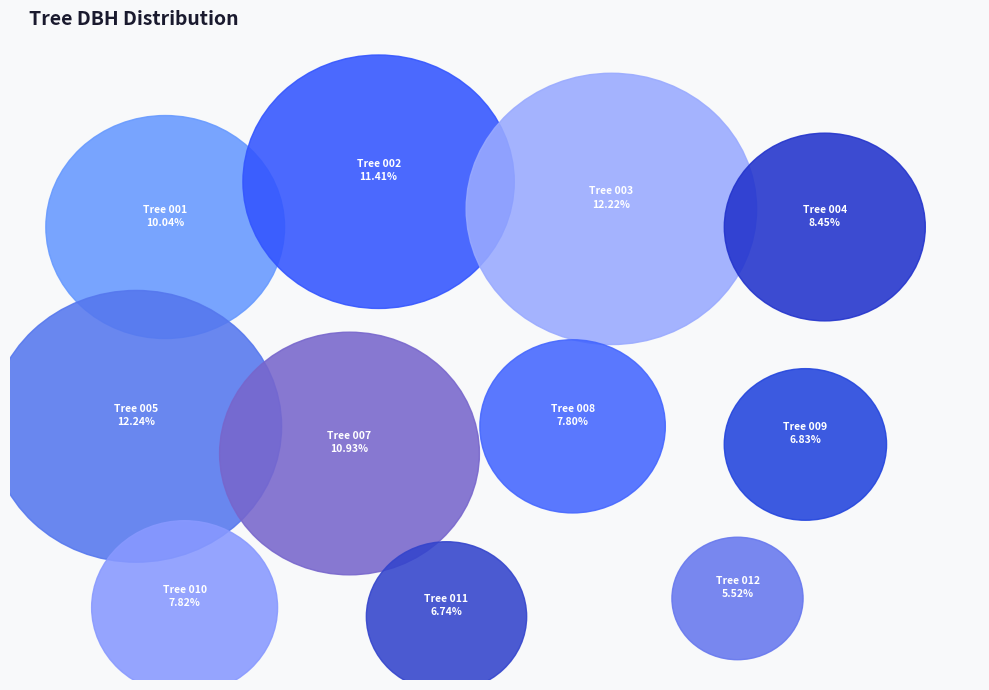

To the nearest percent, what is the difference between the 160479007 and 160479004 slice percentages?

2%